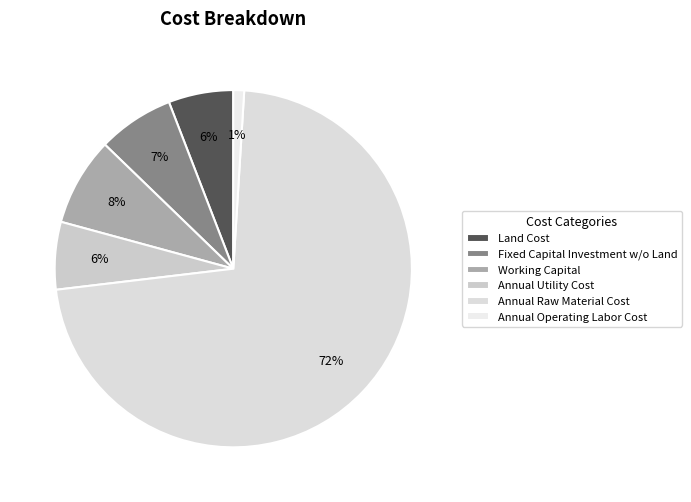

Is it true that Annual Utility Cost is 6% of the pie?

True